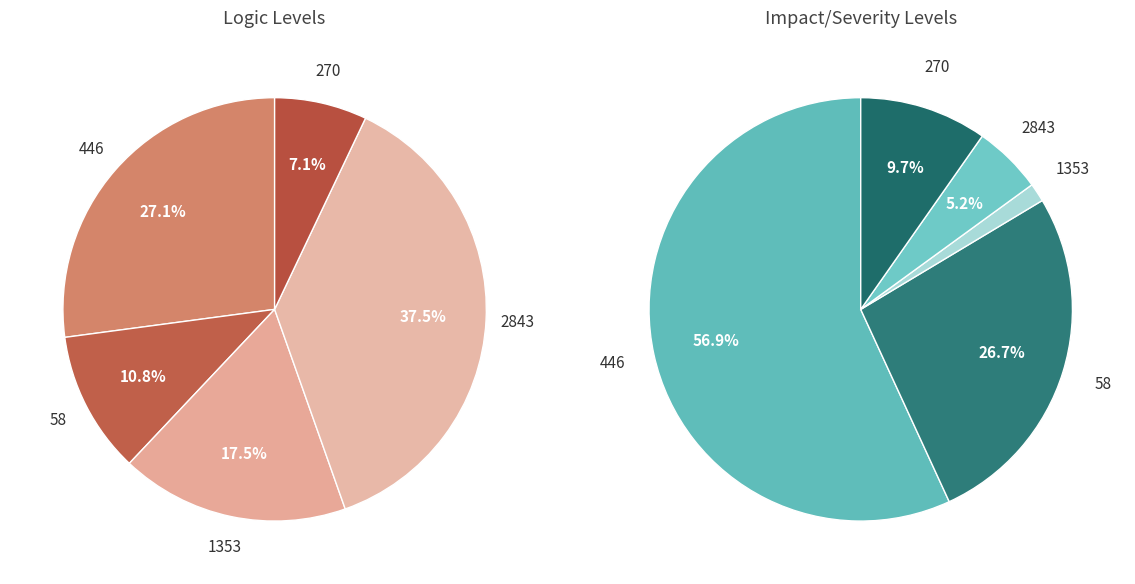

The 446 slice represents 57% of the pie. True or false?

True